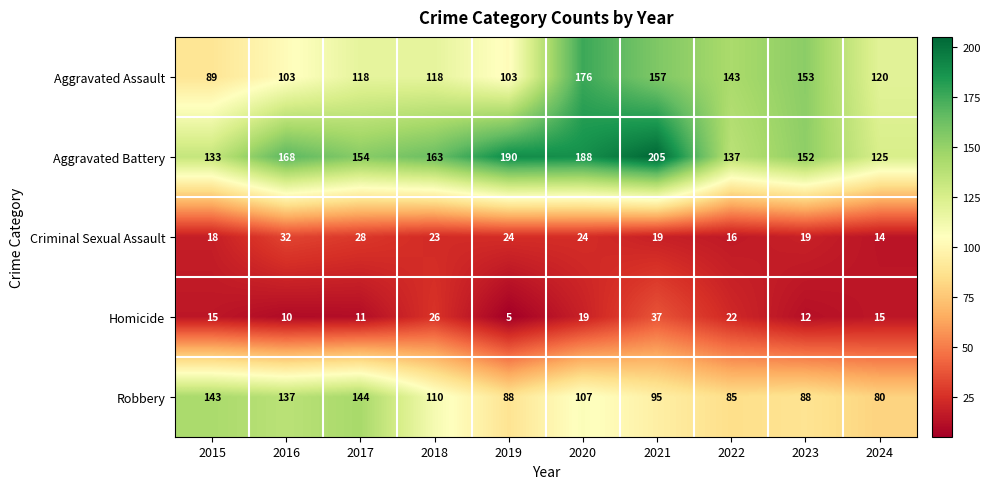

Which category has the lowest value across all series?

2019